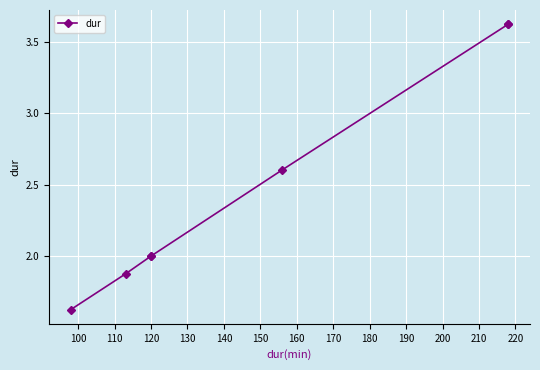

Reading right to left, what are all the values shown in this chart?

3.6	3.6	2.6	2.0	2.0	1.9	1.6